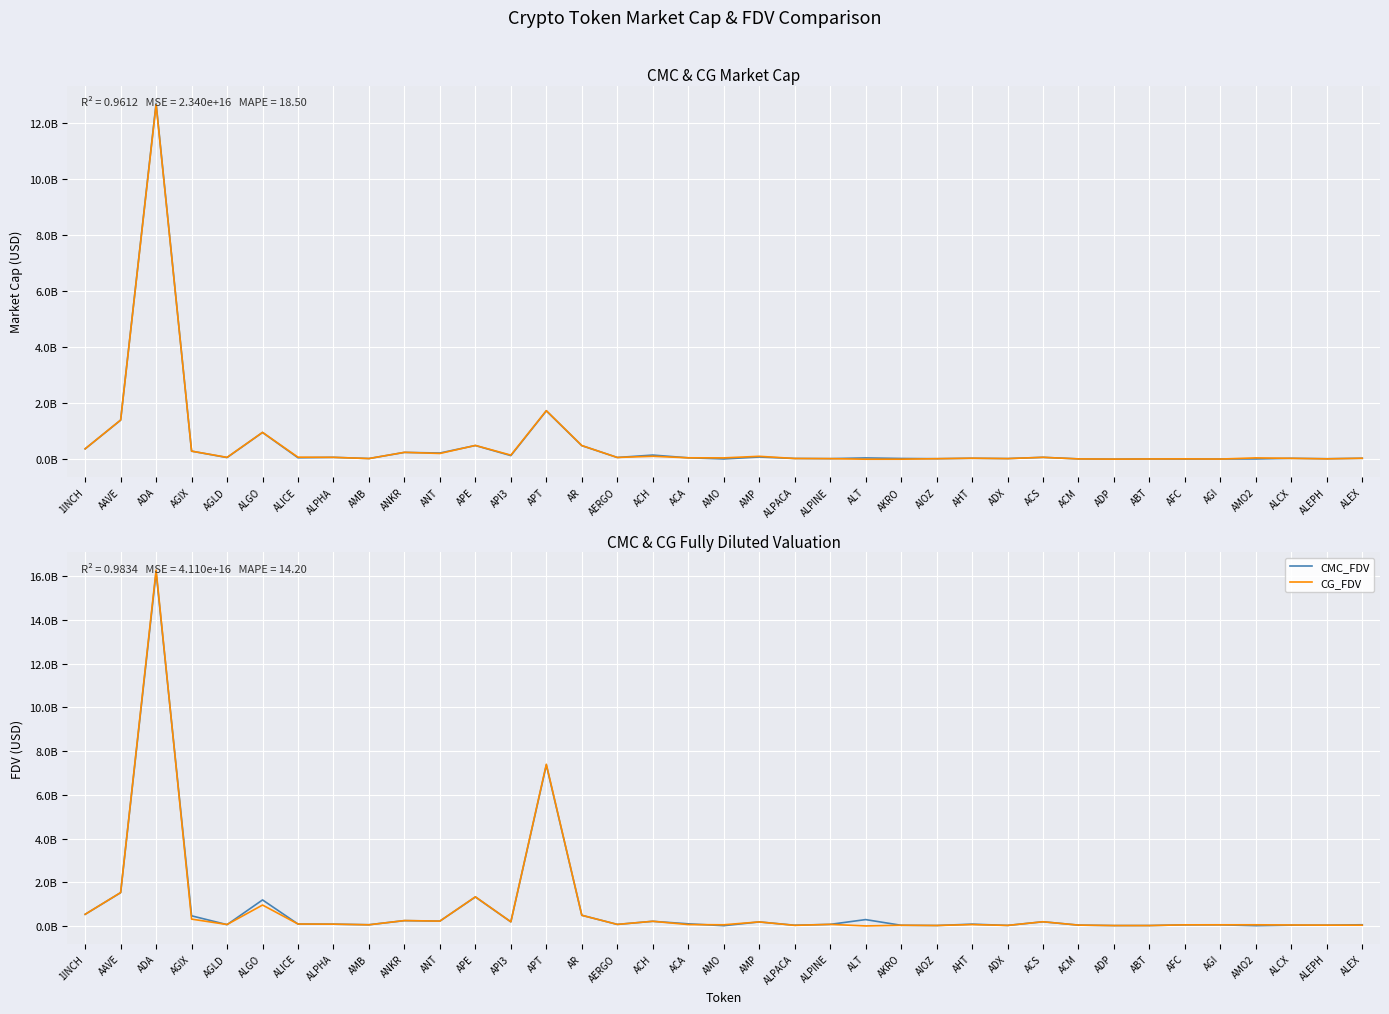

Between which two adjacent categories do CMC_MarketCap and CG_MarketCap first intersect?

AAVE and ADA